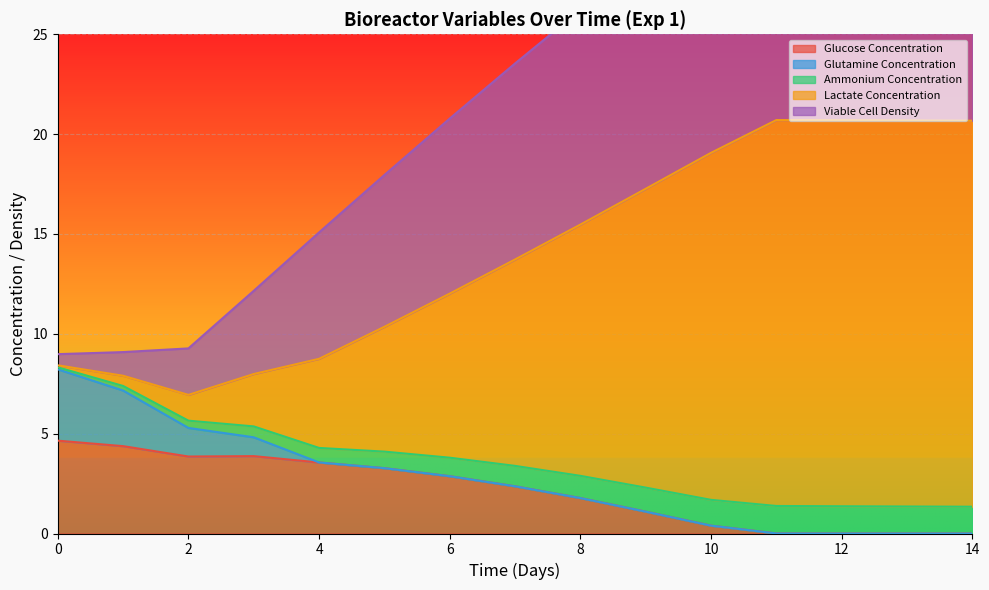

The Glucose Concentration series shows 3.9 at 2. True or false?

True